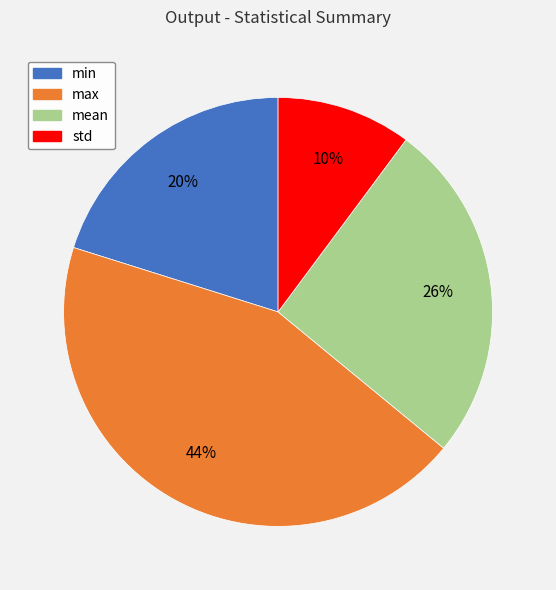

Which has a higher value, mean or min?

mean